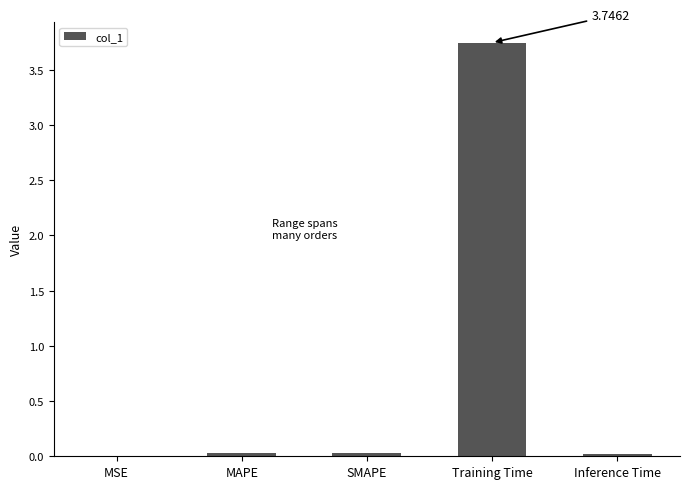

At which category does the chart reach its peak across all series?

Training Time